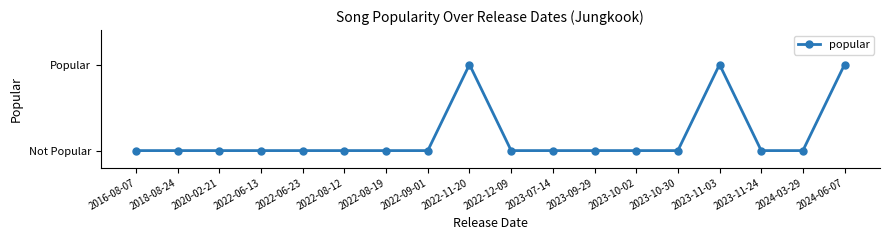

Does the chart have visible grid lines?

No